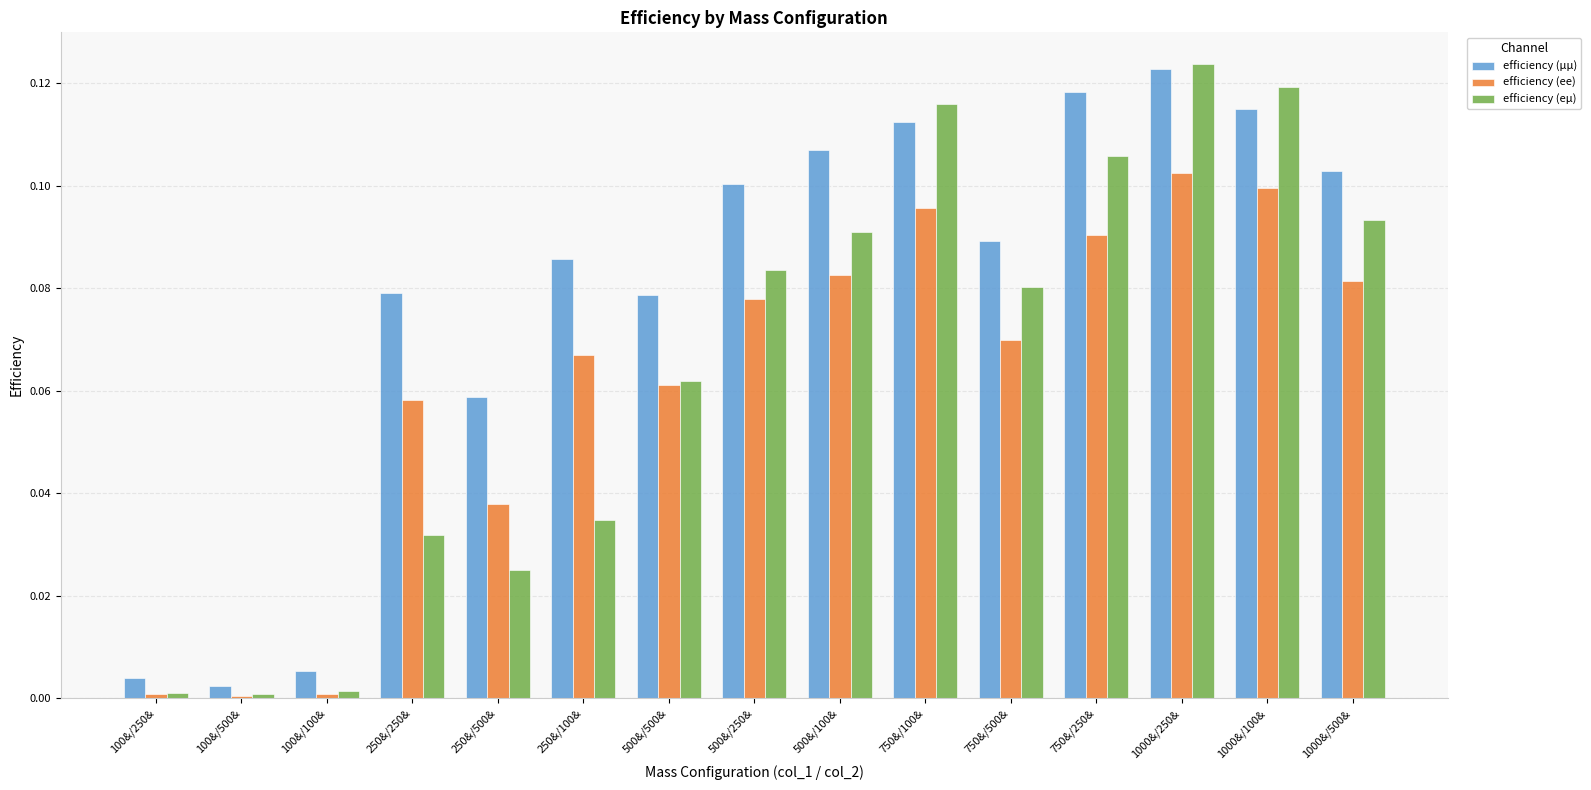

The value of efficiency (eµ) at 100&/500& is 0.0. True or false?

True